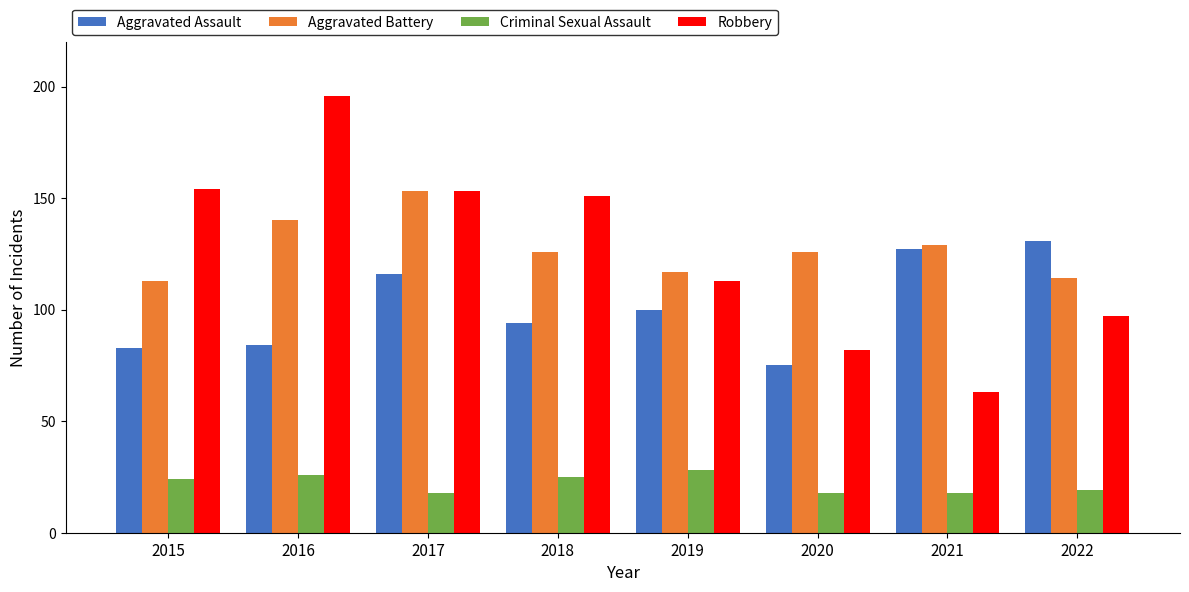

What is the difference between the second highest and minimum values in the Aggravated Battery series?

27